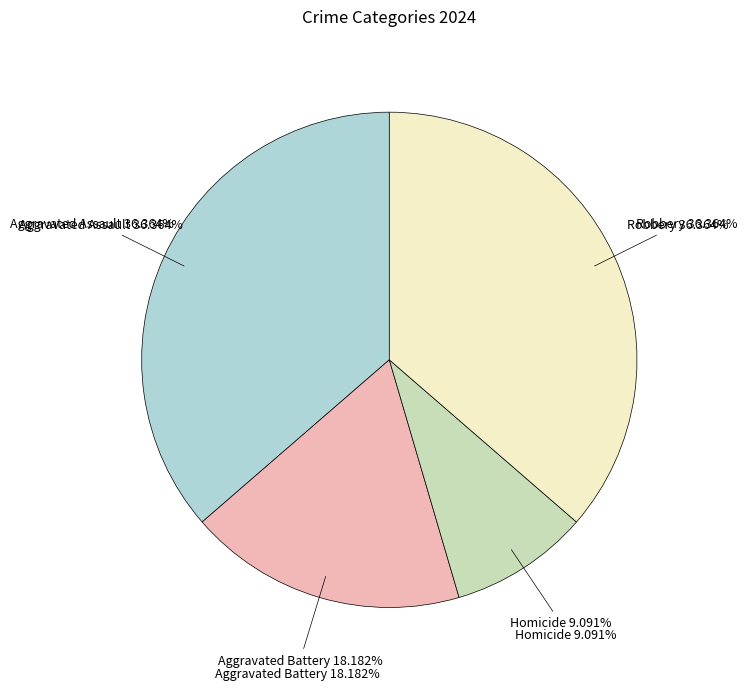

Do Aggravated Assault and Robbery together represent more than half of the pie?

Yes